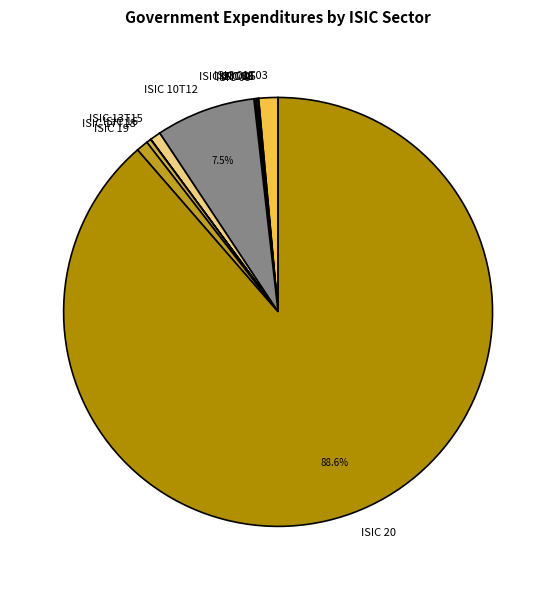

What percentage is the ISIC 13T15 slice, to the nearest percent?

1%